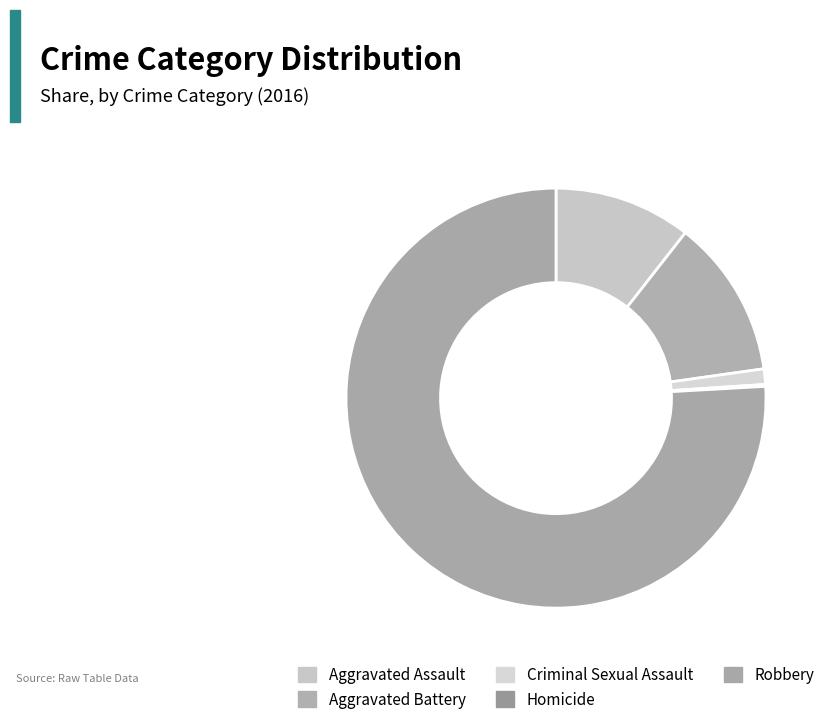

Approximately how many times larger is the value at Homicide compared to Criminal Sexual Assault?

0.1